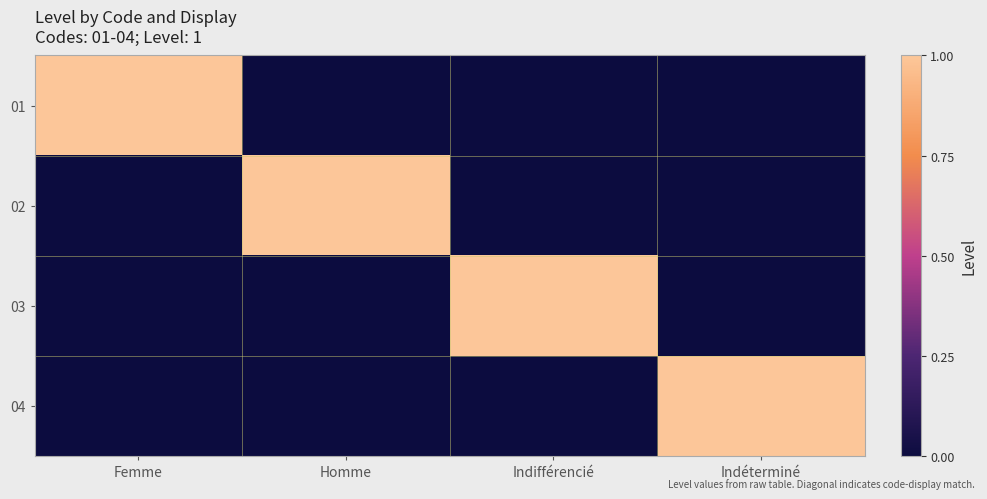

At how many categories does at least one series exceed 0?

4